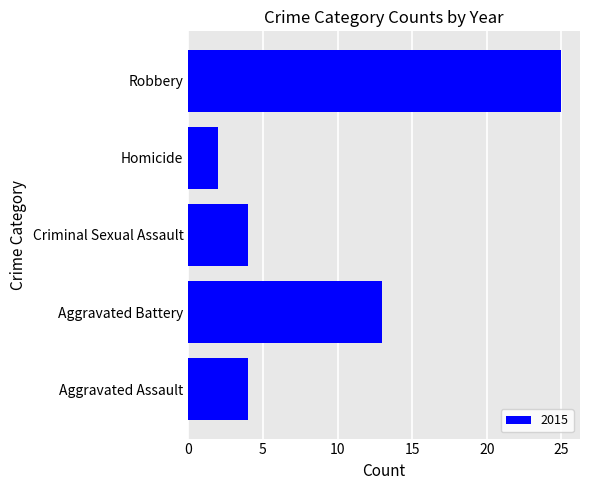

True or false: the data shows 2 at Homicide.

True